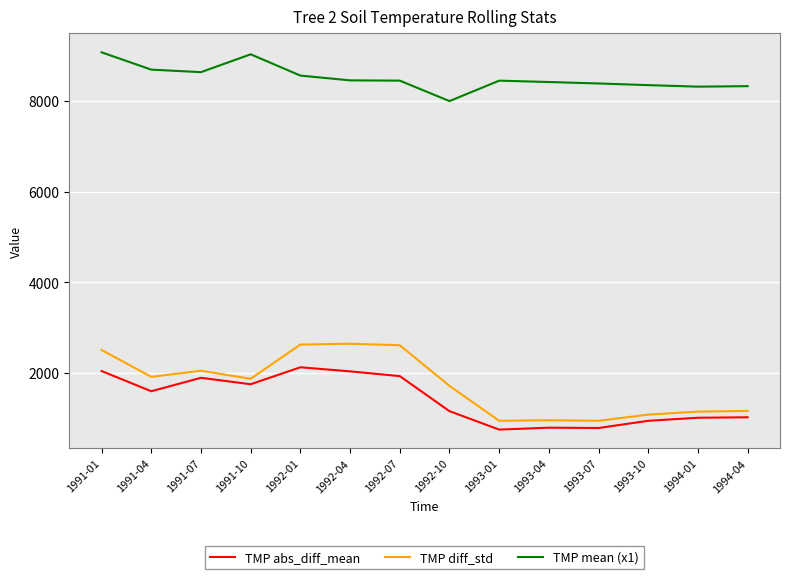

True or false: TMP mean (x1) and TMP abs_diff_mean cross at least once.

False